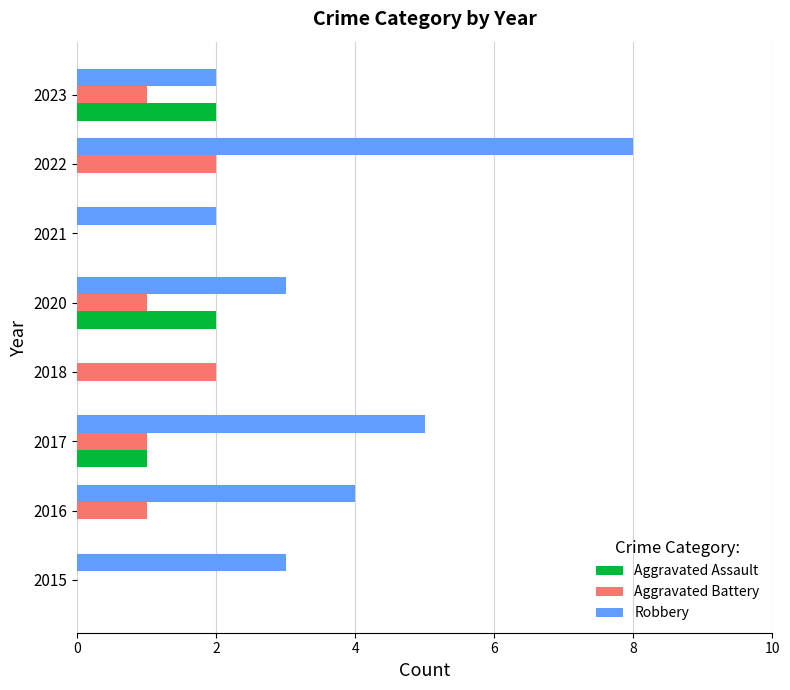

How many Robbery values are between 2 and 5?

6